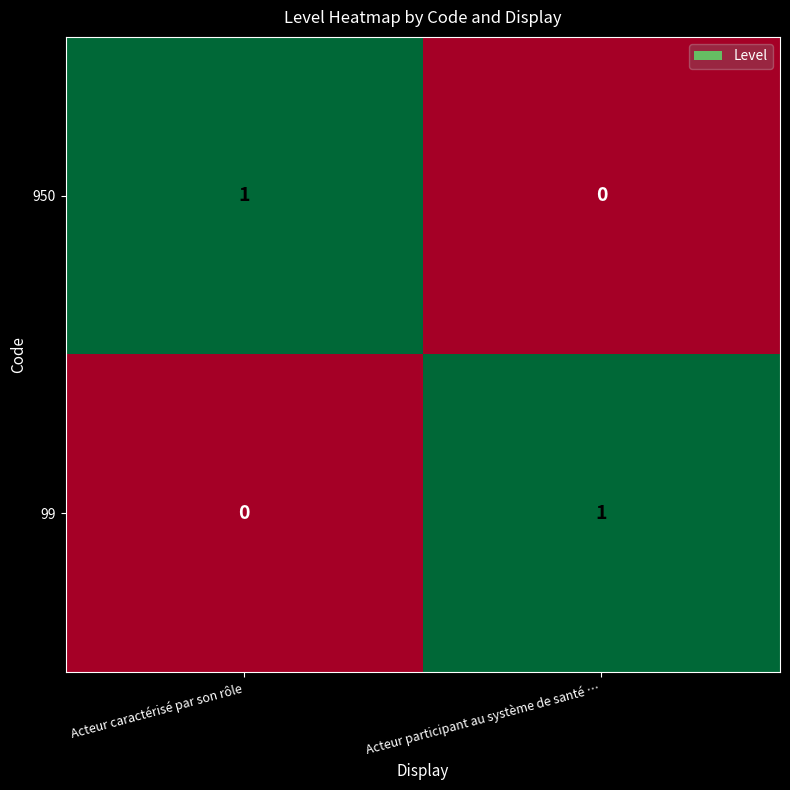

Is it true that 950 equals 1 at Acteur caractérisé par son rôle?

True